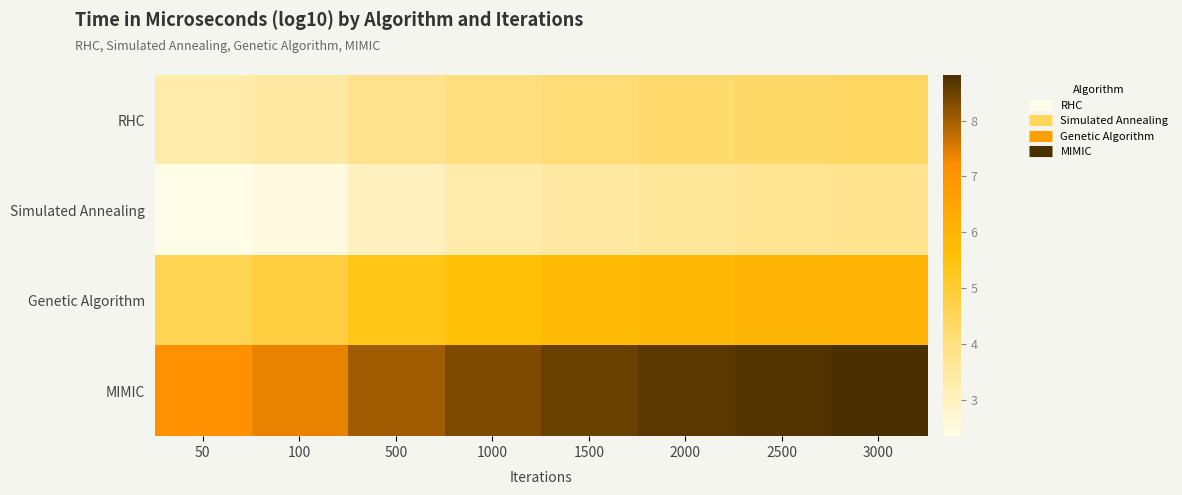

At which category is the sum across all series the highest?

3000